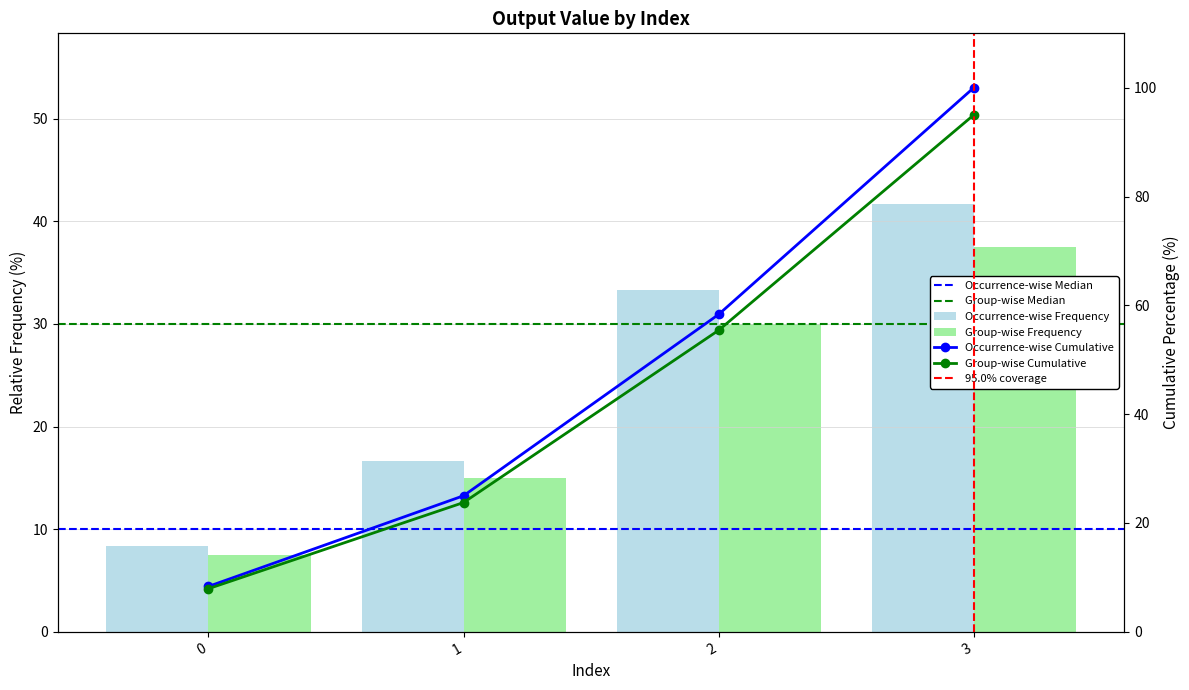

How many data points are less than 33?

2